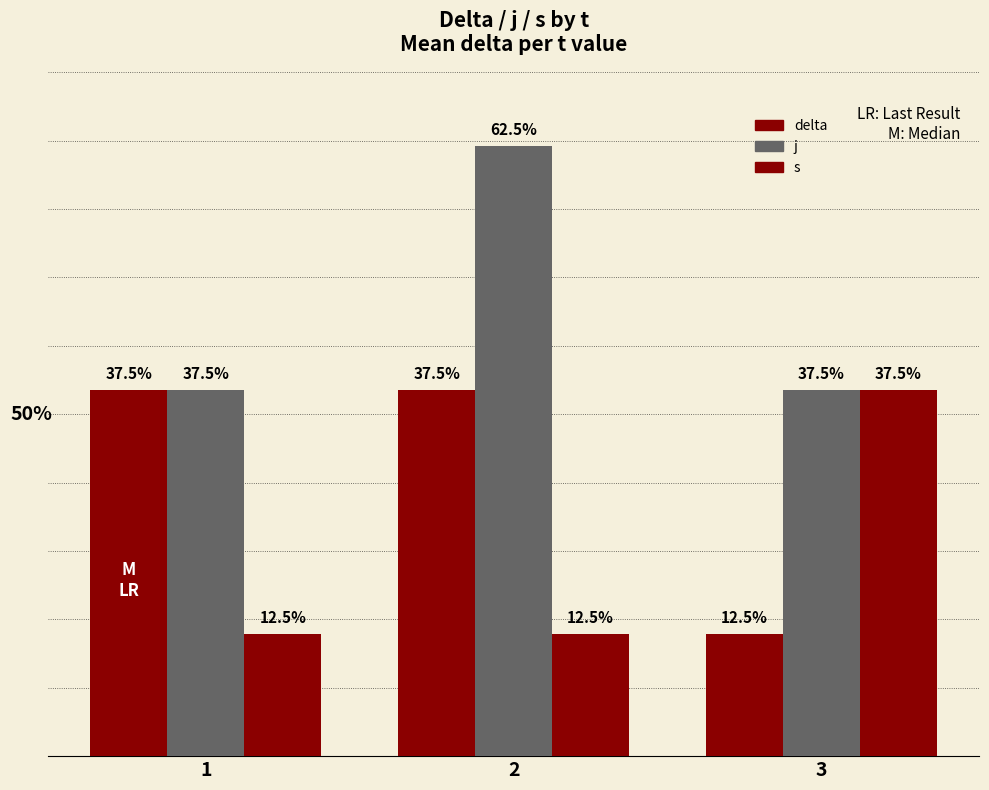

What is the difference between the j values at 1 and 2?

25.0